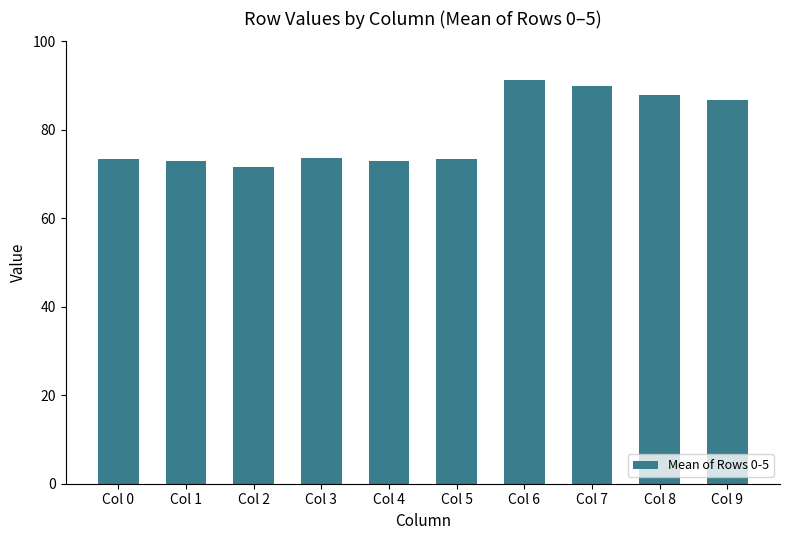

What is the sum of the values at Col 5 and Col 7?

163.2